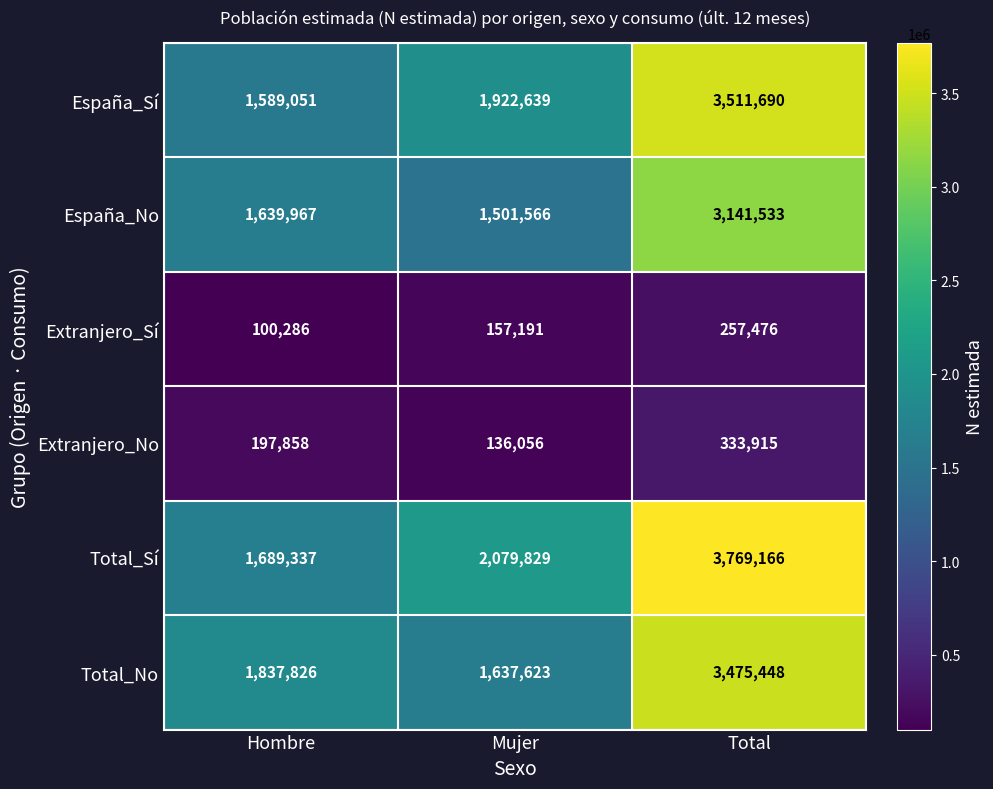

Where is Total_No nearest to the value 2556535?

Hombre